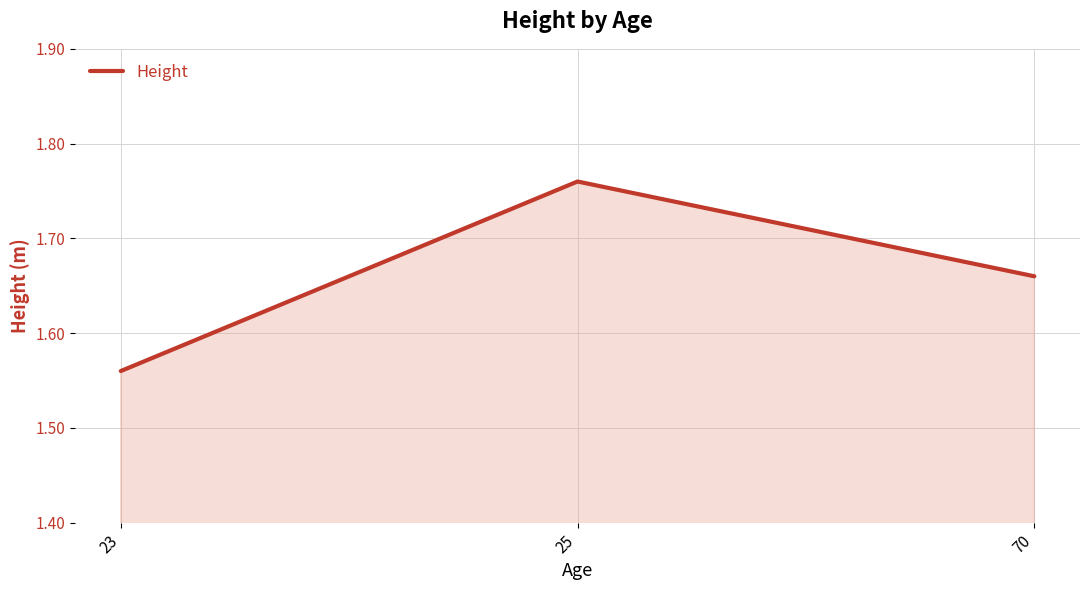

Rank the categories by value from lowest to highest.

23, 70, 25